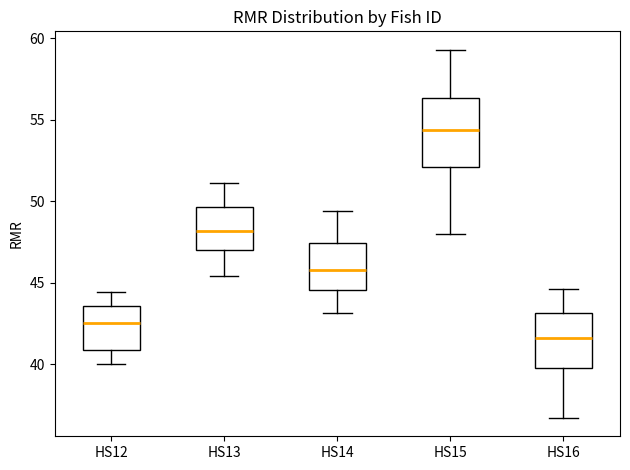

Which box has the lowest median line?

HS16